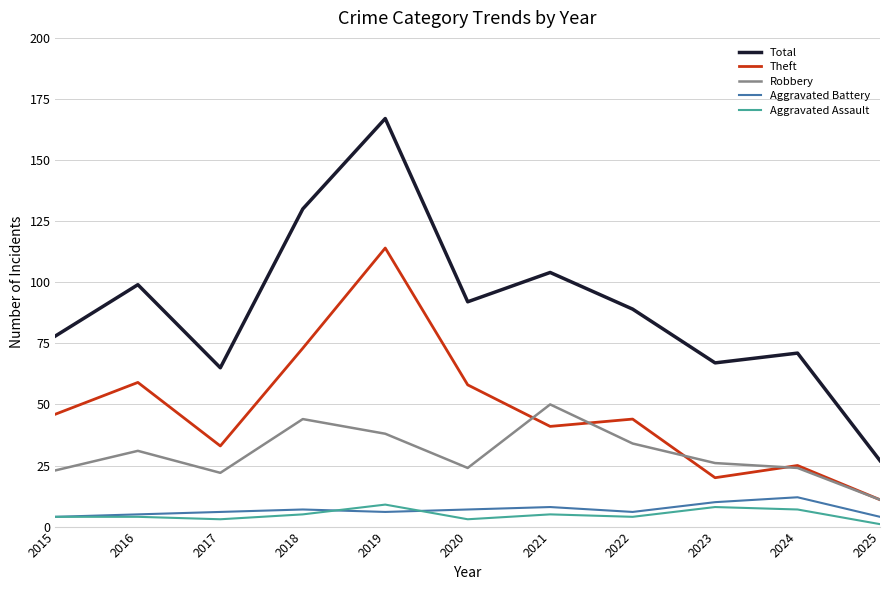

Which category has the lowest value in the Total series?

2025